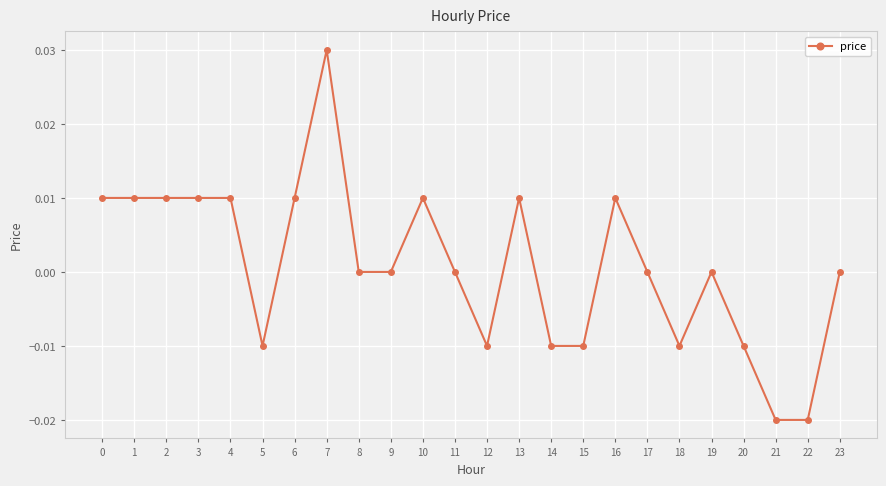

True or false: the data has more than 1 interior local peaks.

True